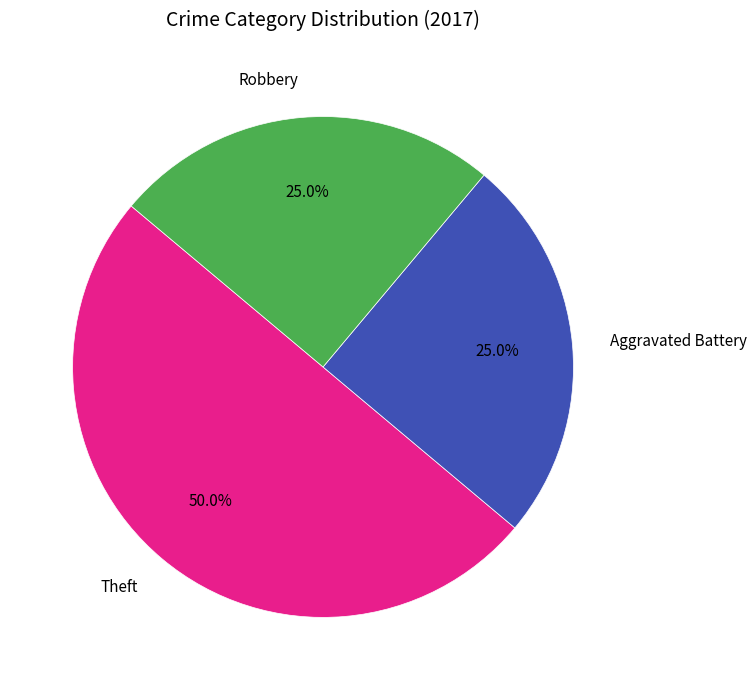

To the nearest percent, what is the combined percentage of Robbery and Theft?

75%